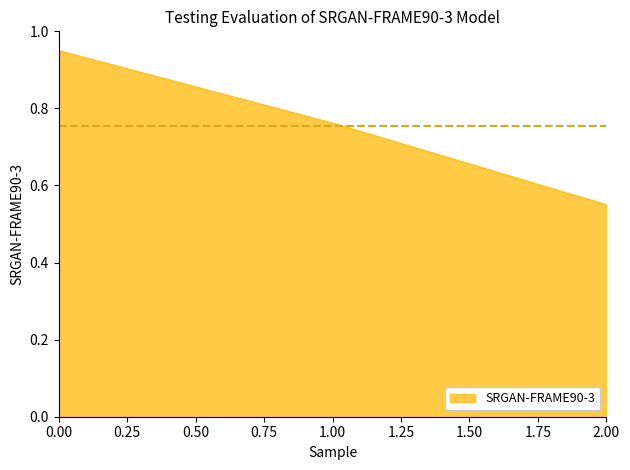

The chart shows a value of 0.3 at 1.00. True or false?

False